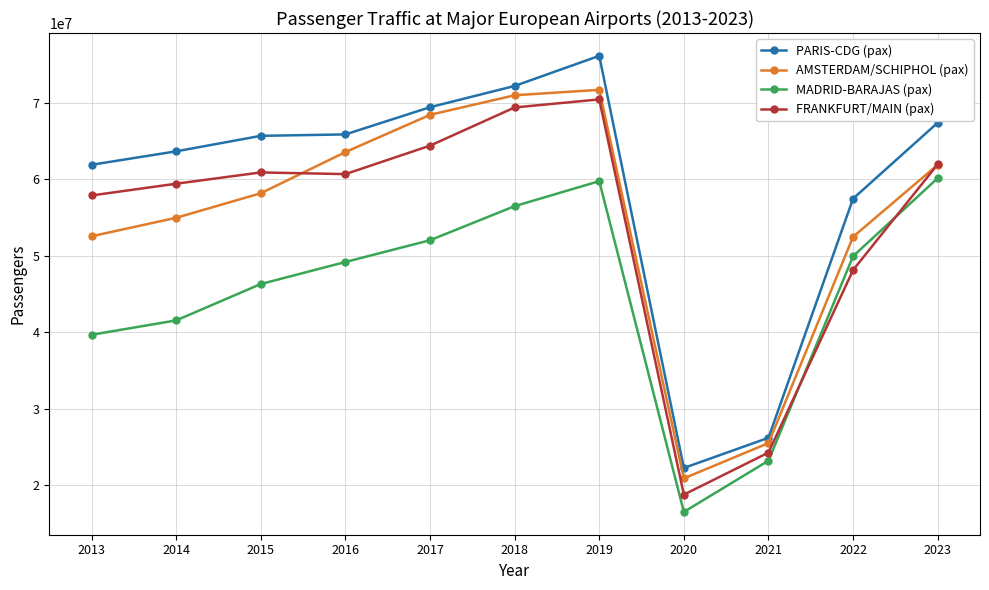

What is the approximate value of AMSTERDAM/SCHIPHOL (pax) at 2017, to the nearest 10?

68421670